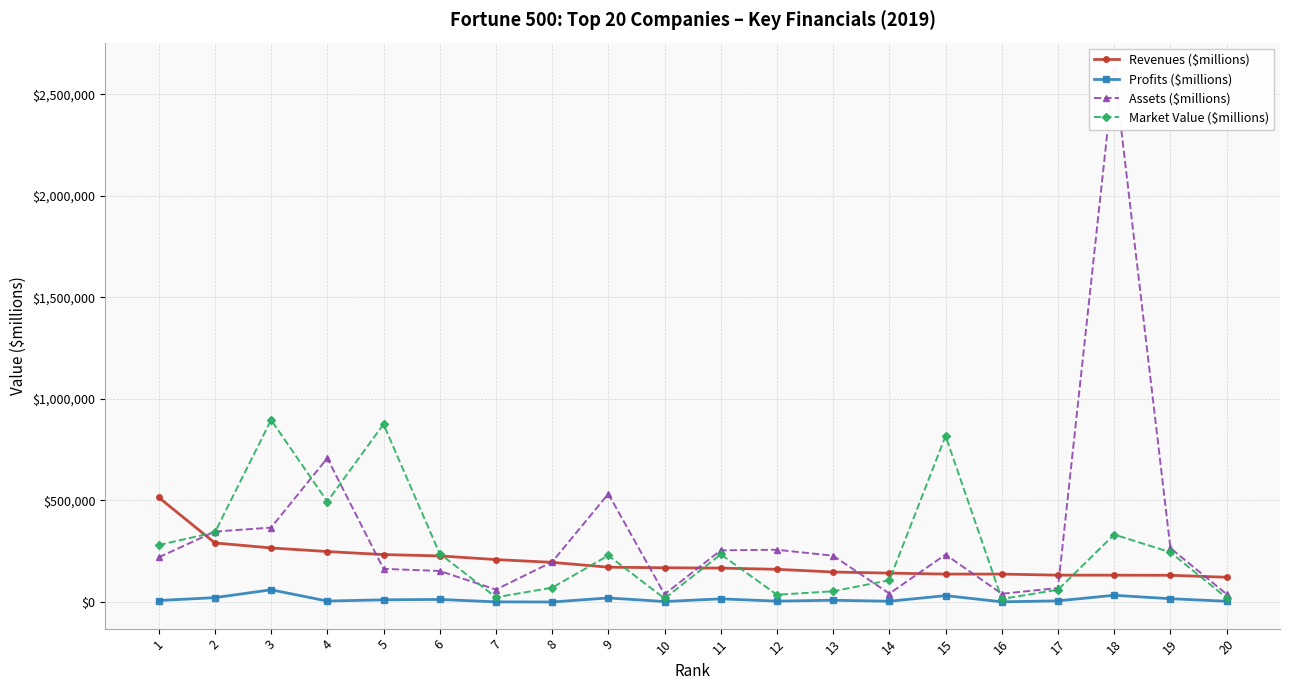

At which label does Assets ($millions) first exceed 227339?

2